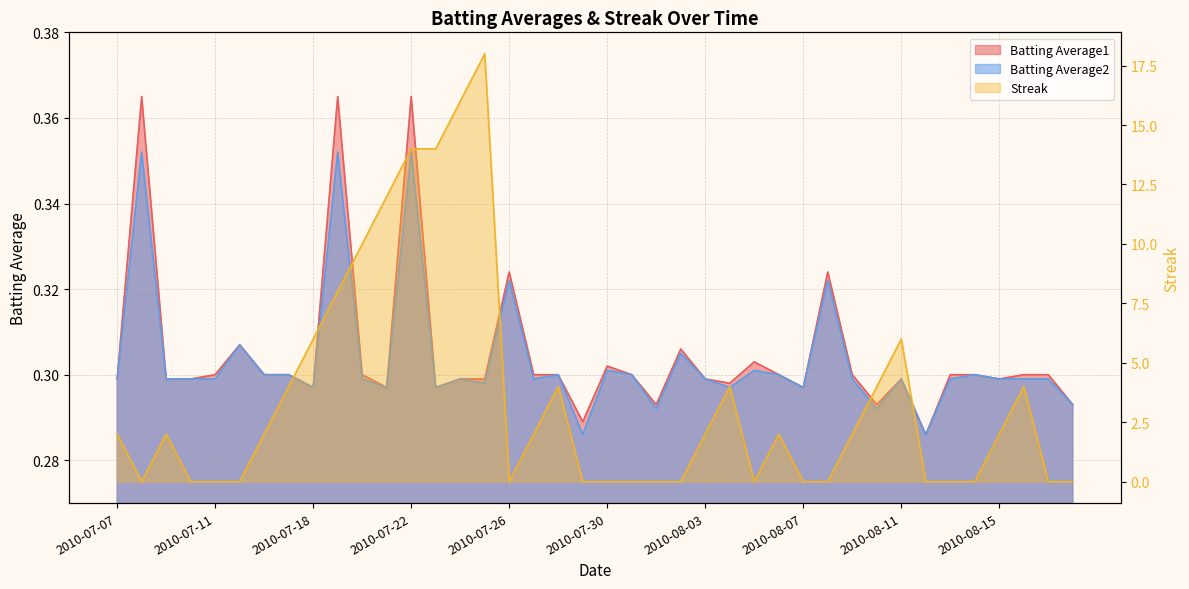

What is the difference between the maximum and minimum values in the Batting Average2 series?

0.1